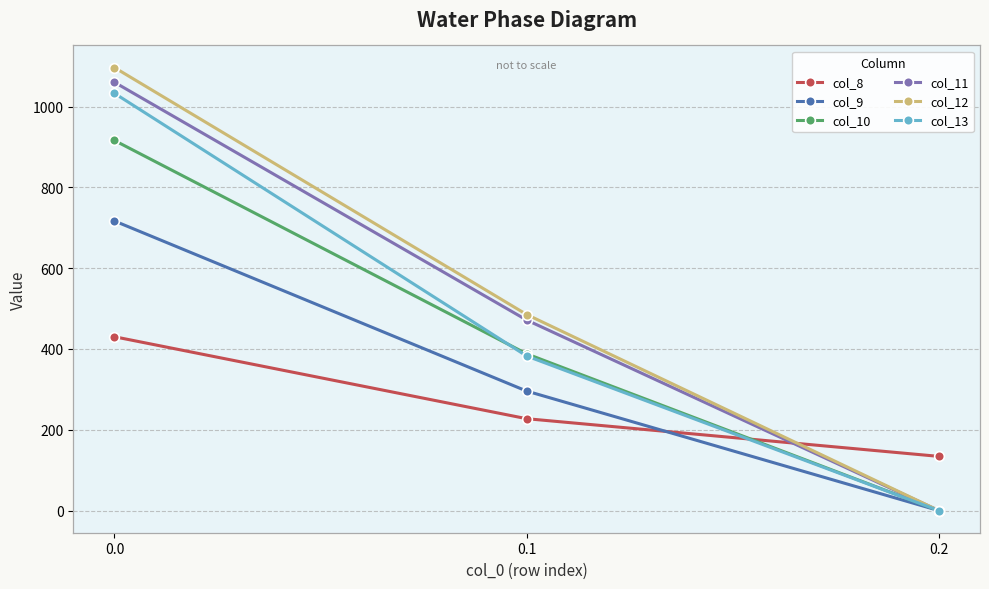

What is the average value of the col_9 series?

337.6